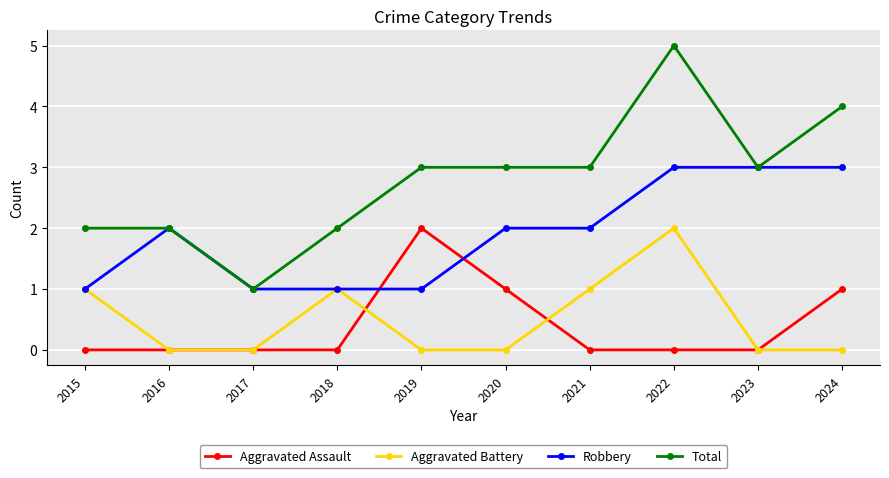

True or false: Total has a value of 4 at 2024.

True